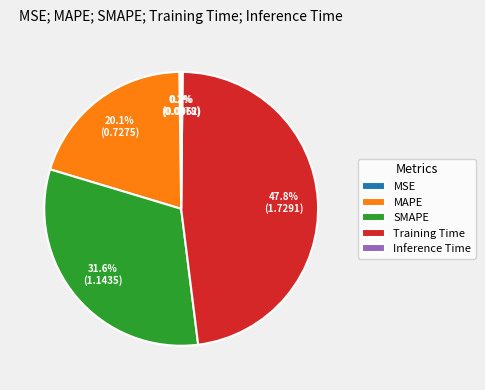

Which slice is the largest?

Training Time